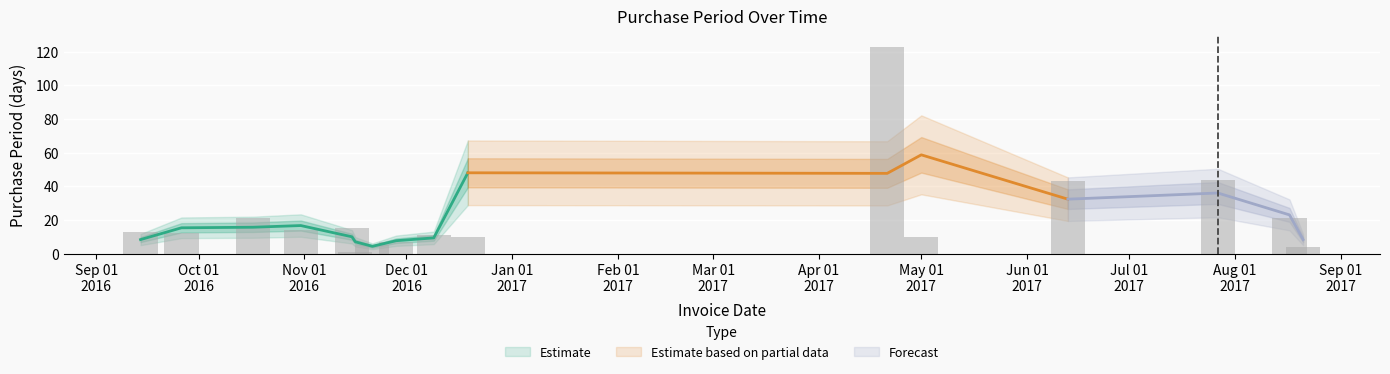

What is the difference between the values at 2017-07-27 and 2016-10-17?

23